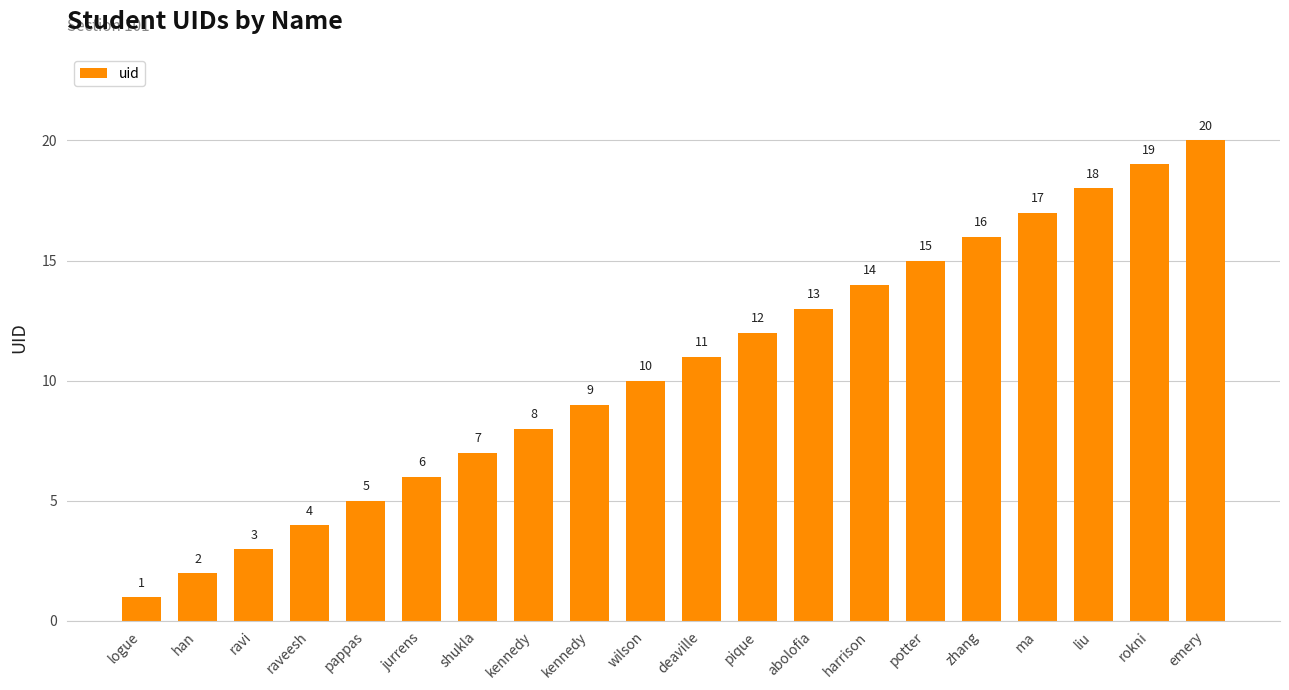

How many data points does each series have?

20